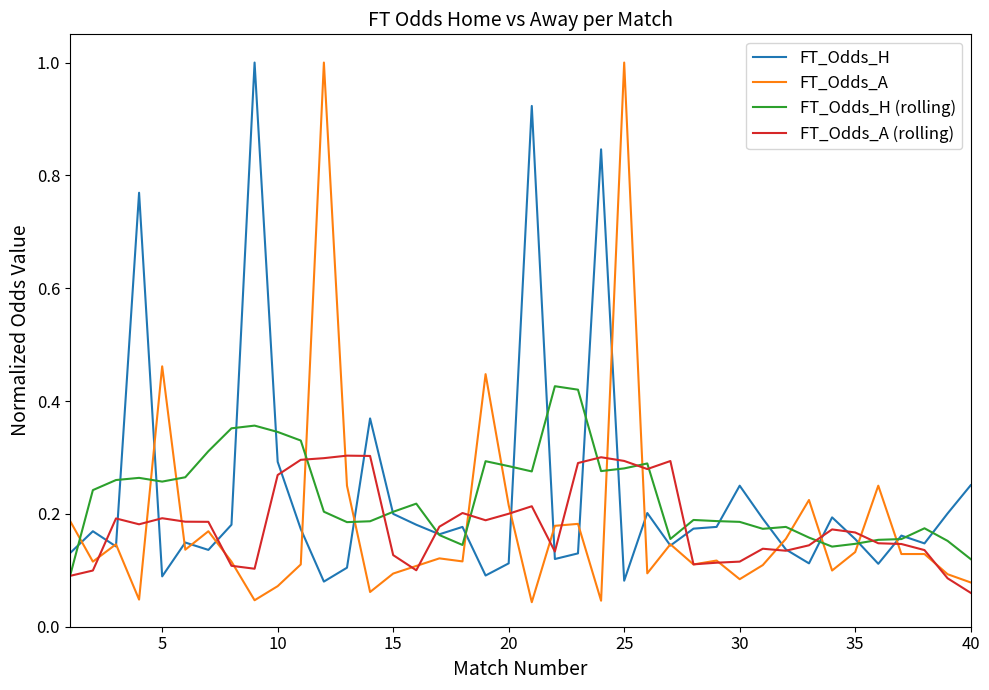

Which series has the largest range (max minus min)?

FT_Odds_A